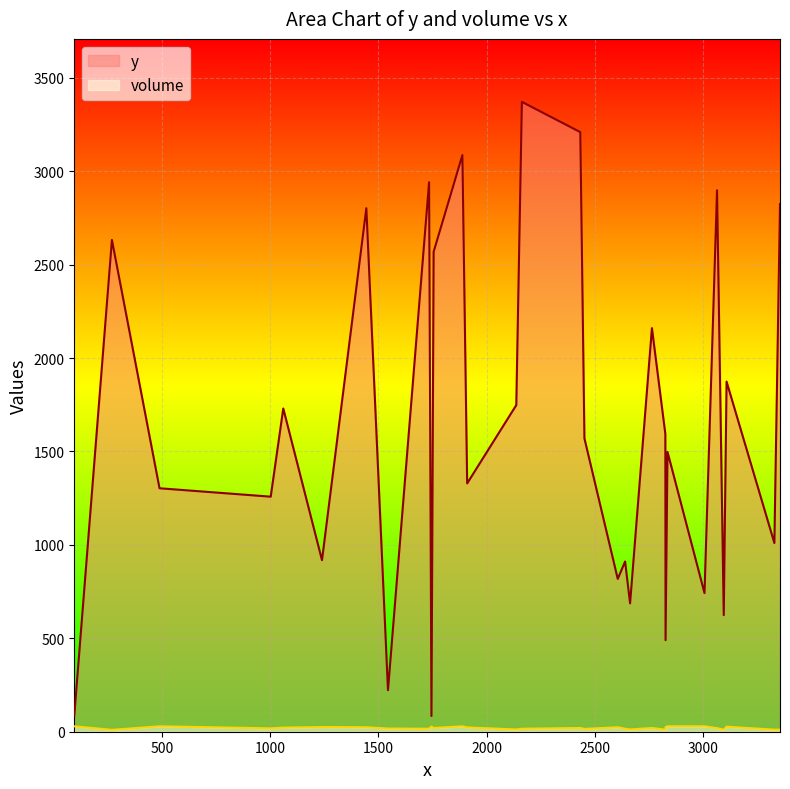

Is the value of y at 1239 greater than the value of volume at 2163?

Yes